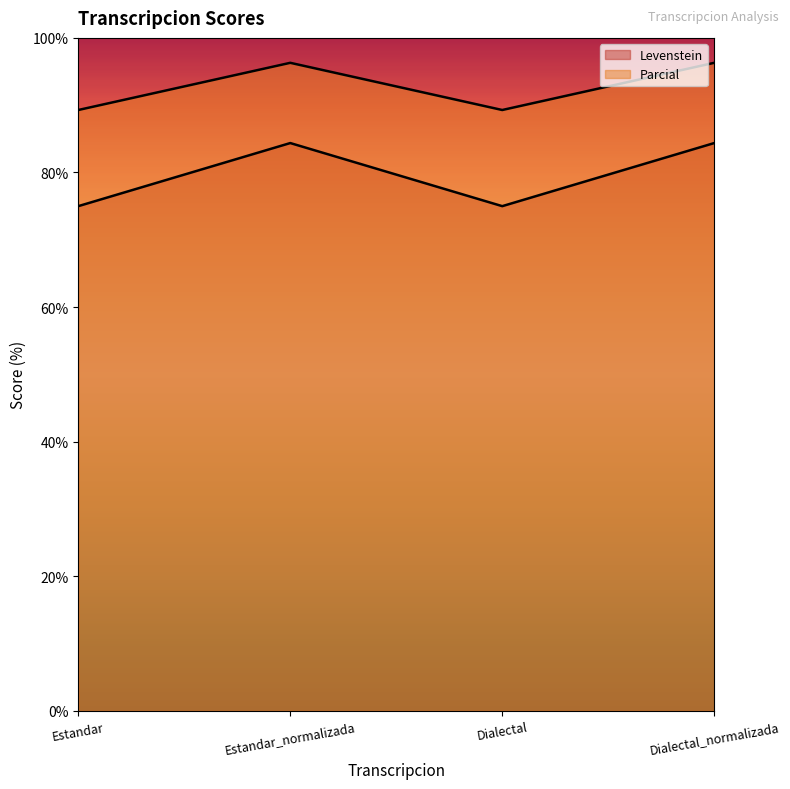

How many lines are shown in the chart?

2